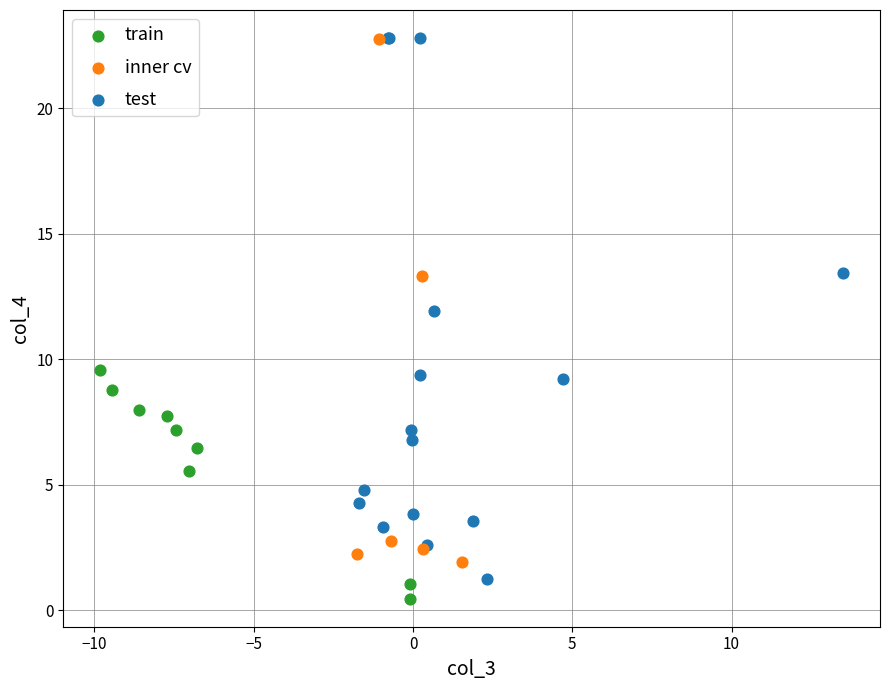

Which series has the widest spread of Y values?

test